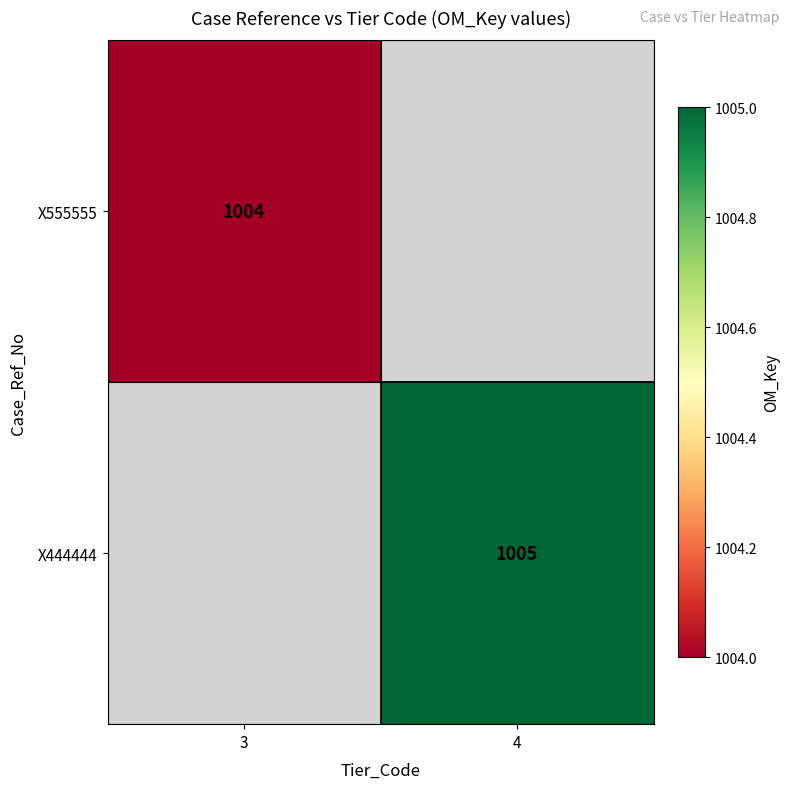

How many data points does each series have?

2